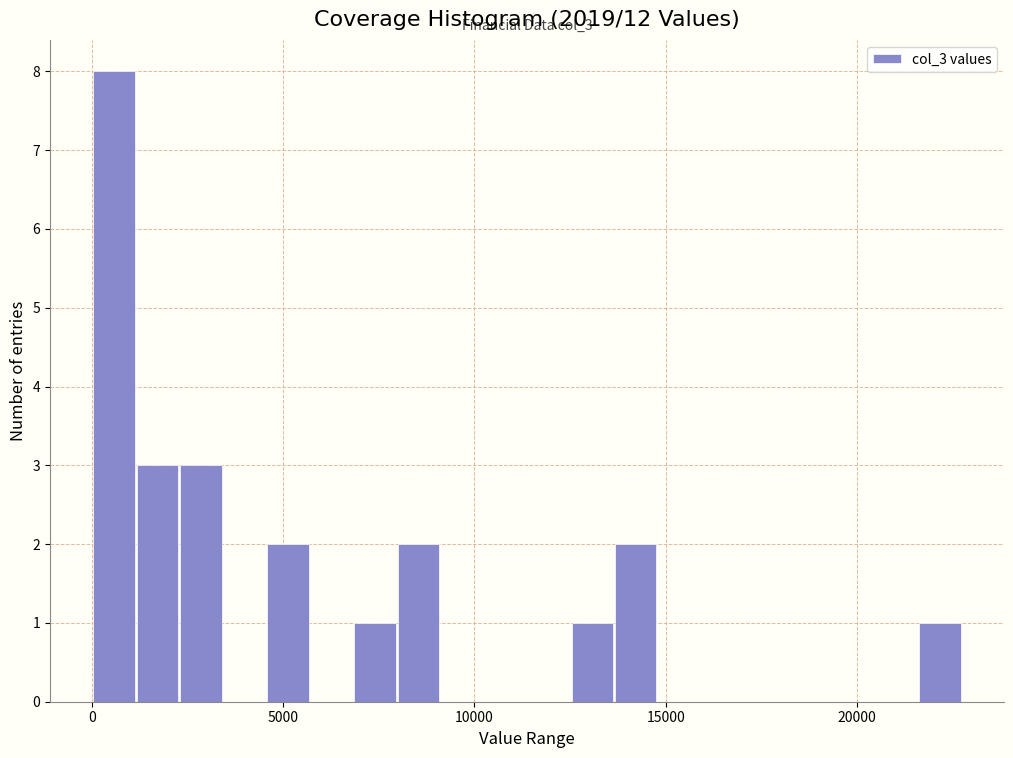

Around what value on the x-axis is the tallest bar? Give the approximate position of its centre, as read against the axis.

500